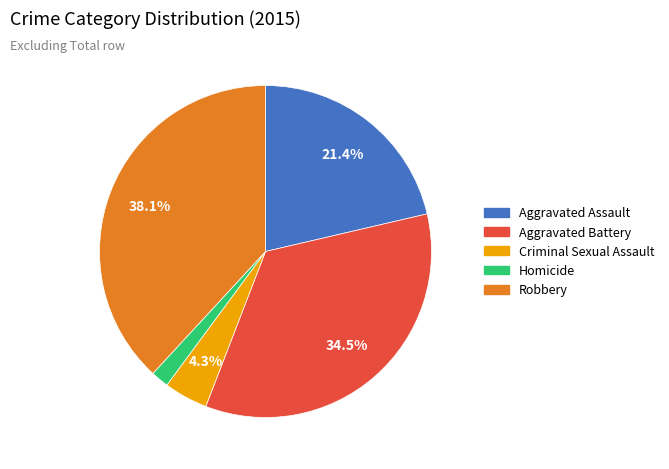

What percentage do Aggravated Battery and Aggravated Assault together represent?

55.9%